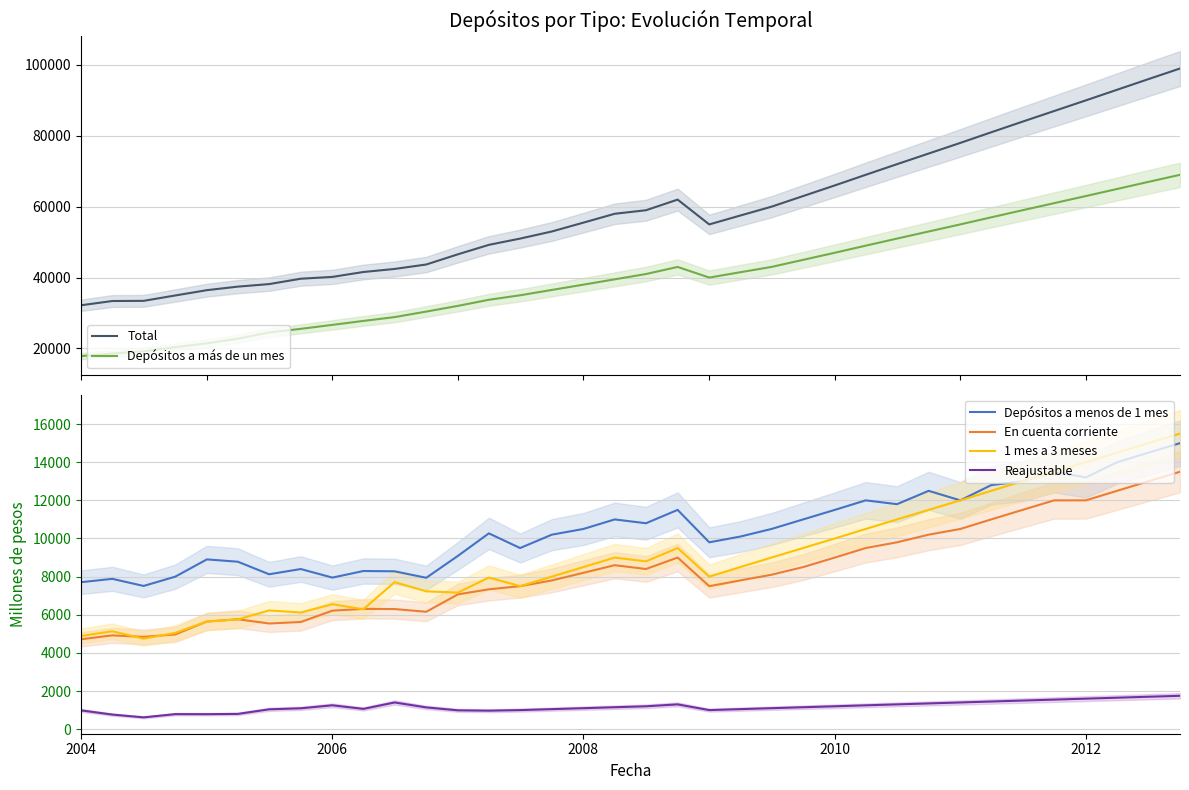

How many interior local peaks does the Depósitos a menos de 1 mes series have?

10